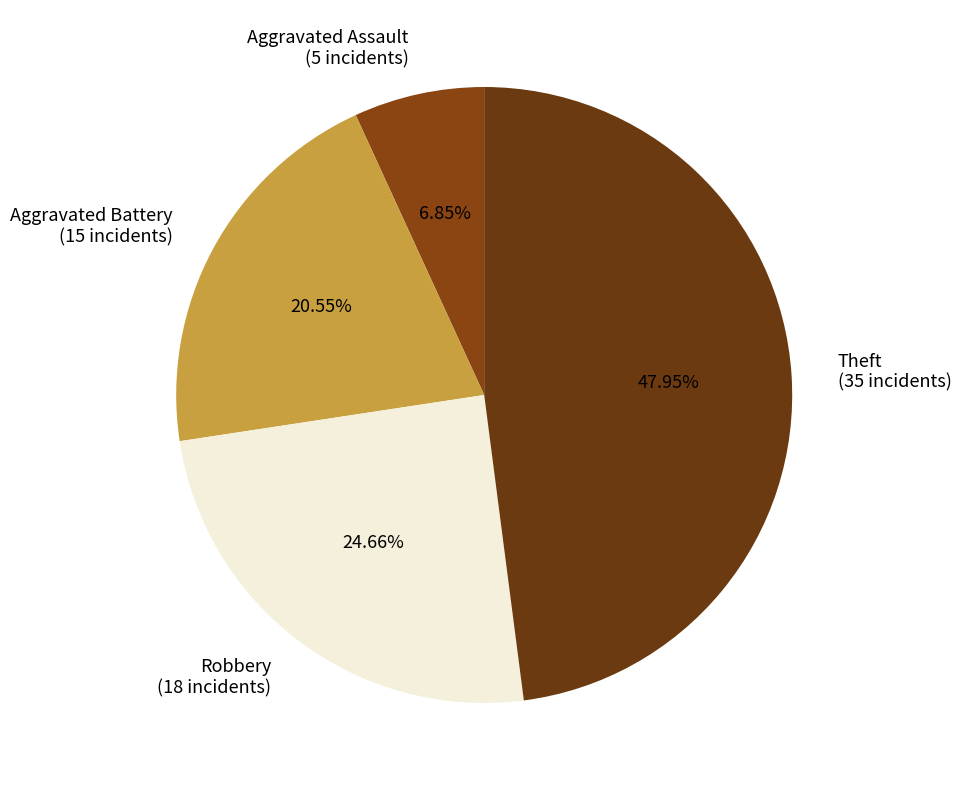

True or false: Theft accounts for 48% of the total.

True